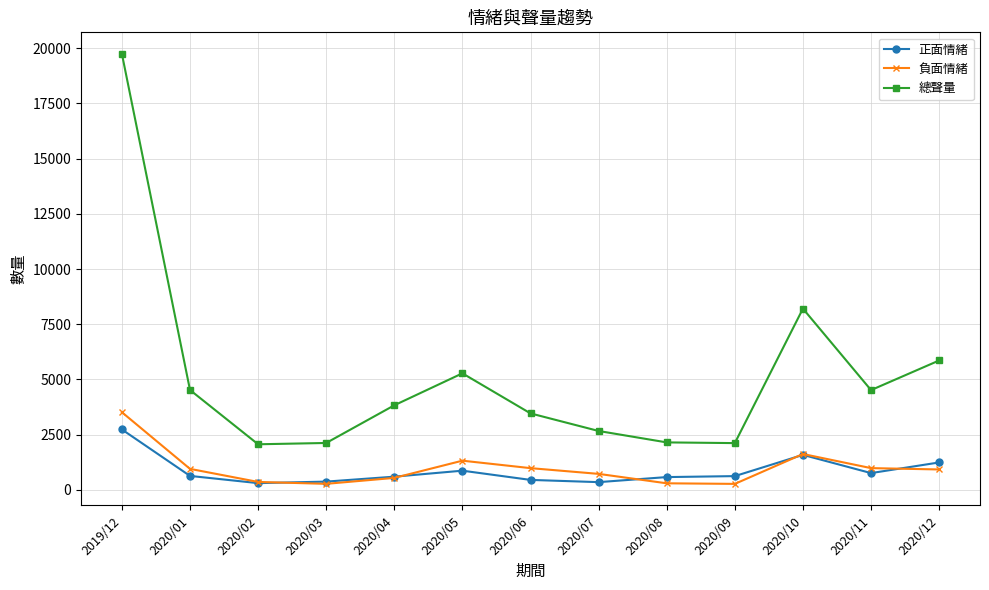

What is the highest value of the 總聲量 series?

19747